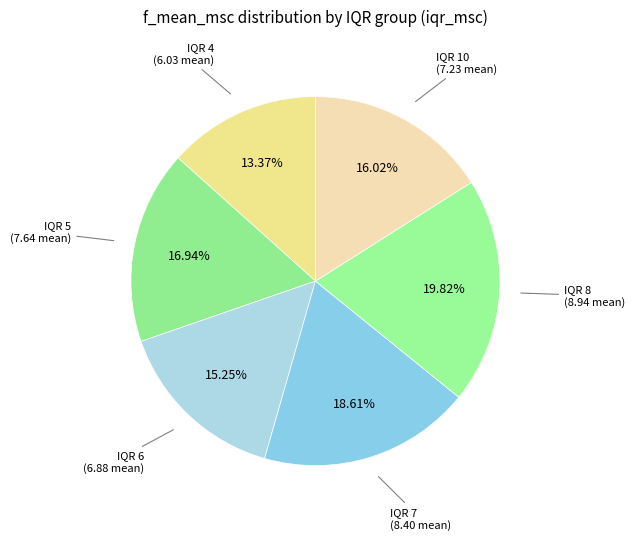

The IQR 10 slice represents 22% of the pie. True or false?

False